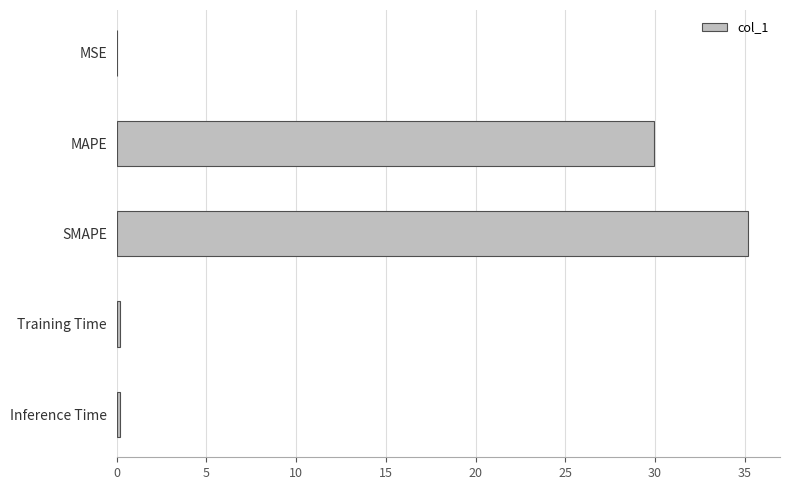

The chart shows a value of 50.8 at MAPE. True or false?

False